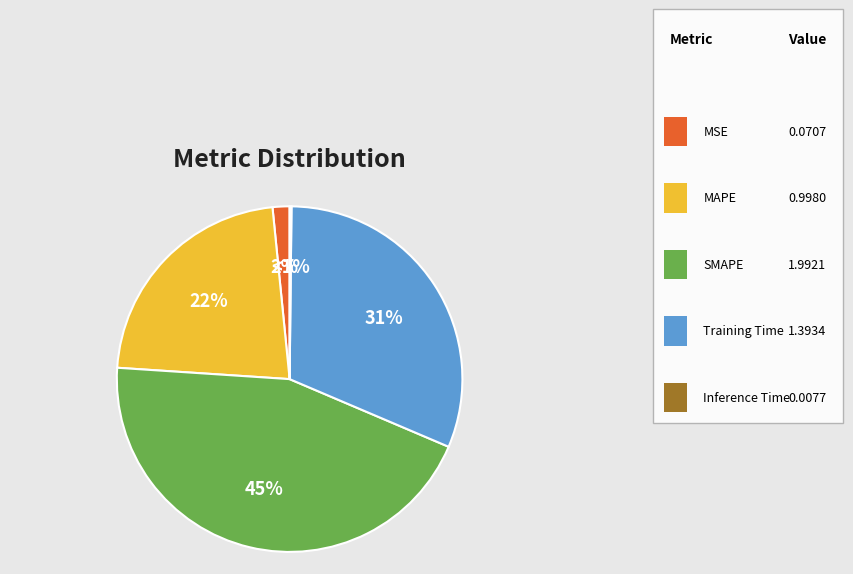

The Training Time slice represents 17% of the pie. True or false?

False